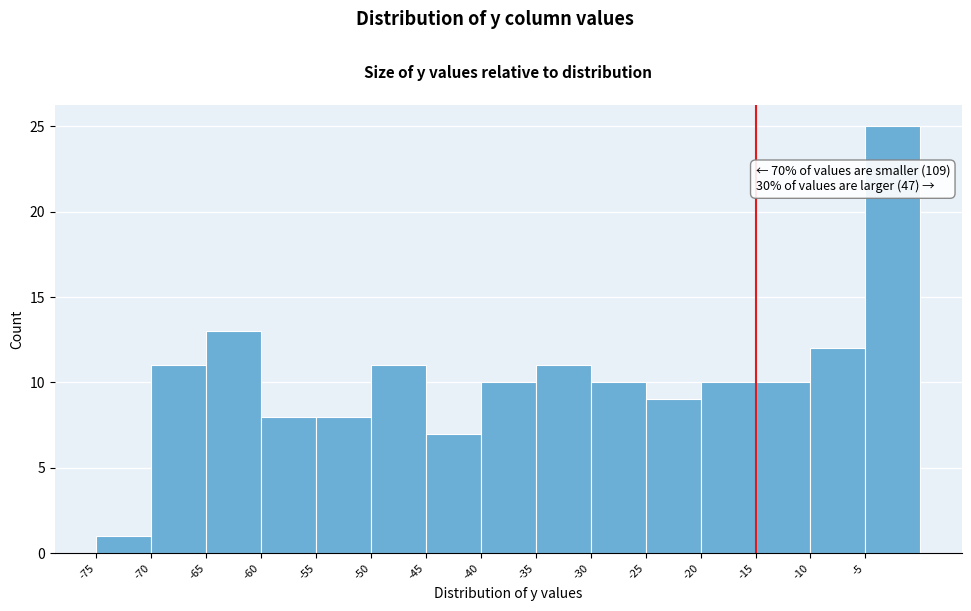

Over which range of the x-axis is the bar tallest?

-5 to 0